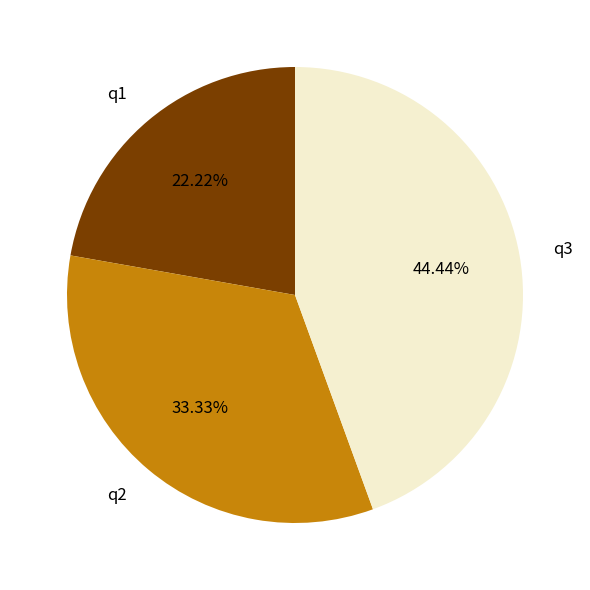

Approximately how many times larger is the value at q3 compared to q1?

2.0